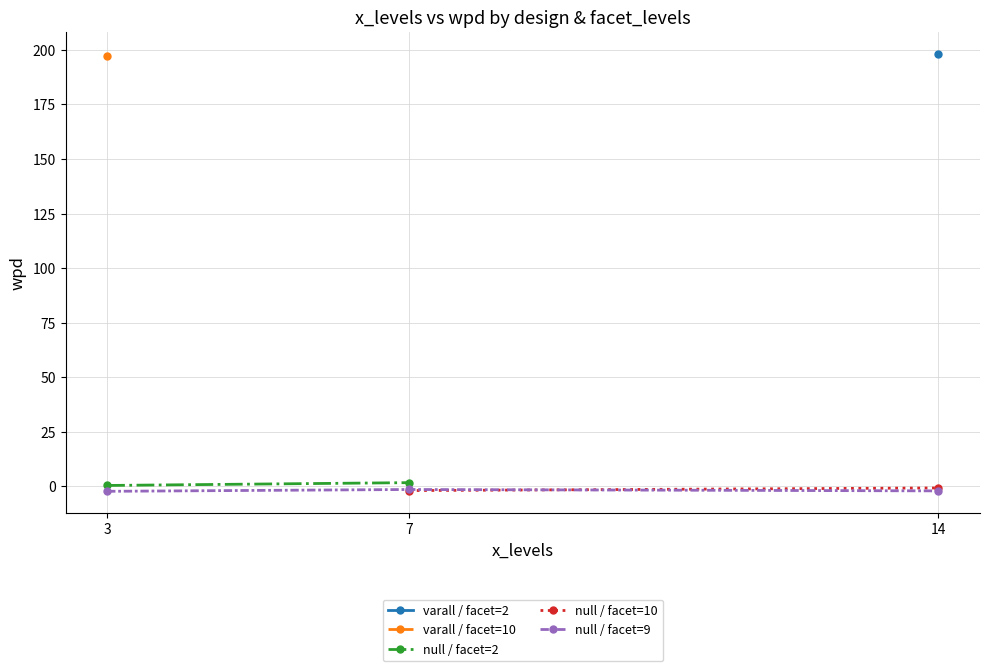

Which has a higher value, 7 or 3?

3